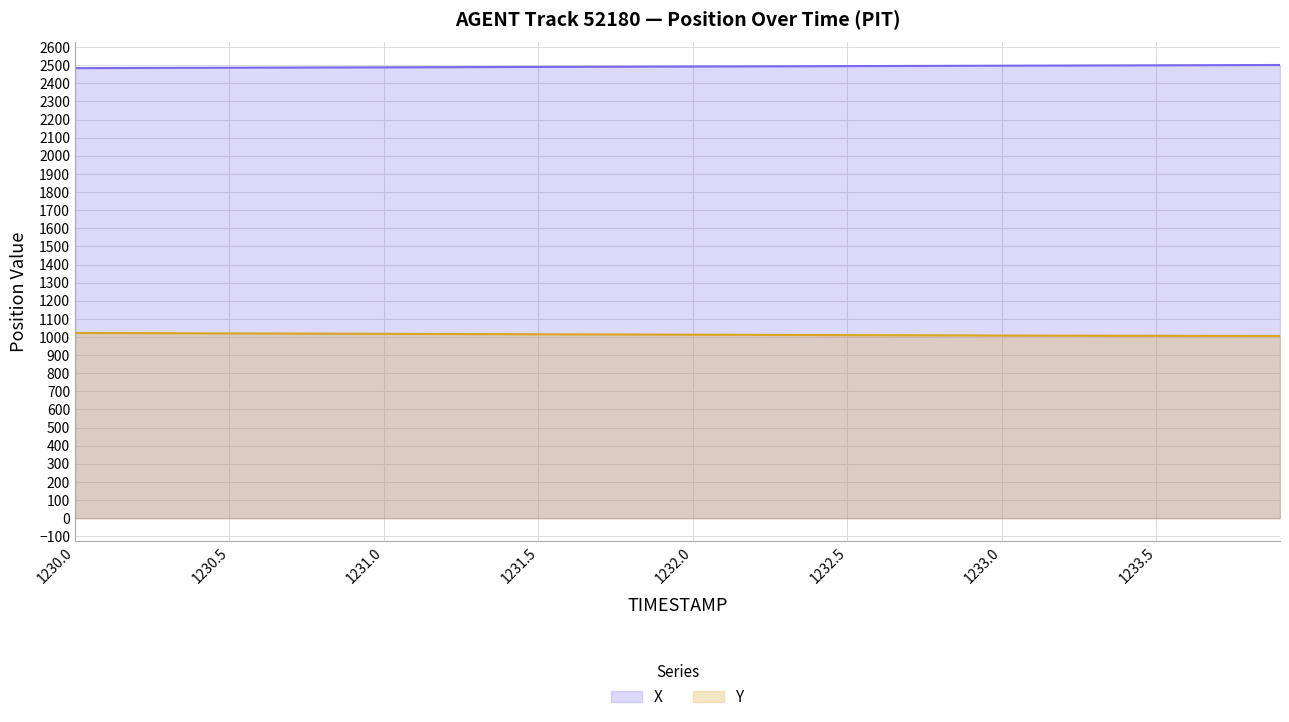

What is the sum of all X values?

99707.9